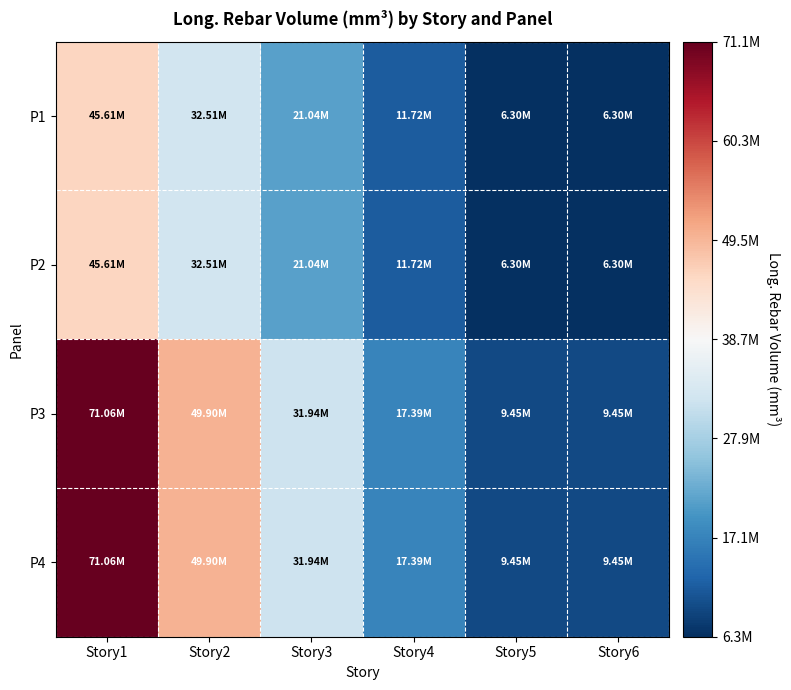

Reading left to right, list all the values displayed in this chart.

P1: Story1=45612000	Story2=32508000	Story3=21042000	Story4=11718000	Story5=6300000	Story6=6300000
P2: Story1=45612000	Story2=32508000	Story3=21042000	Story4=11718000	Story5=6300000	Story6=6300000
P3: Story1=71064000	Story2=49896000	Story3=31941000	Story4=17388000	Story5=9450000	Story6=9450000
P4: Story1=71064000	Story2=49896000	Story3=31941000	Story4=17388000	Story5=9450000	Story6=9450000